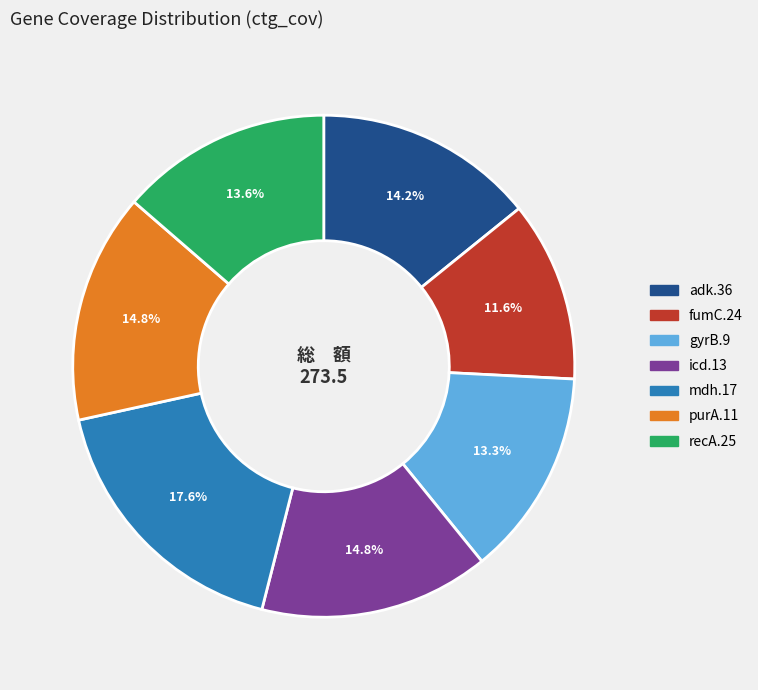

To the nearest percent, what percentage of the pie is gyrB.9?

13%